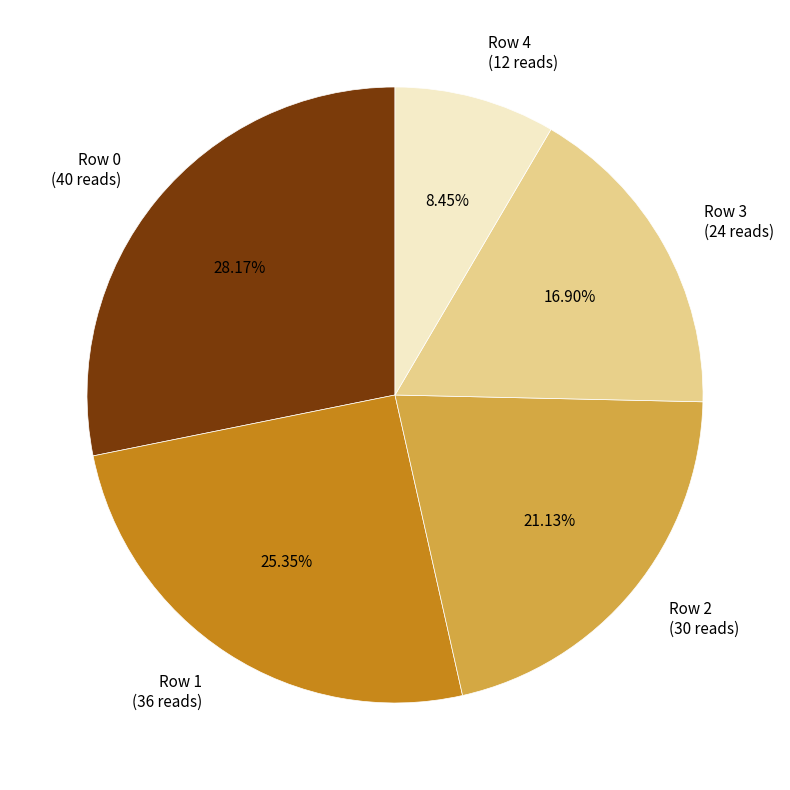

Does Row 3 account for over 50% of the chart?

No